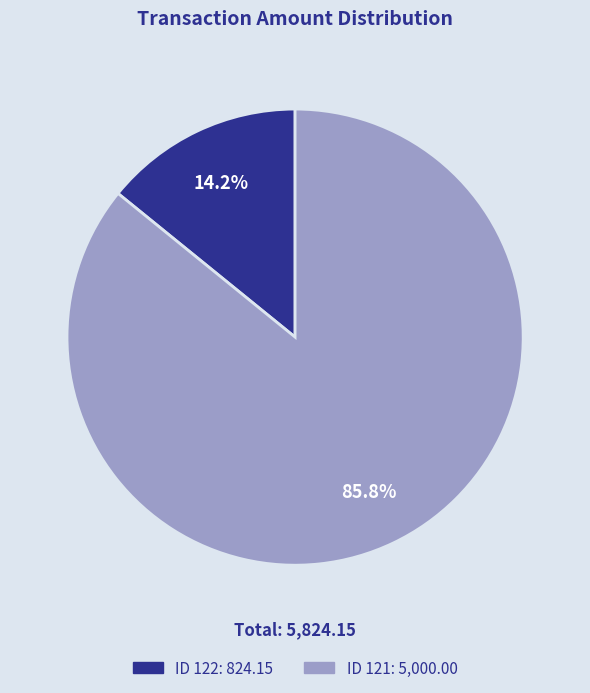

Is there a majority slice in this chart?

Yes